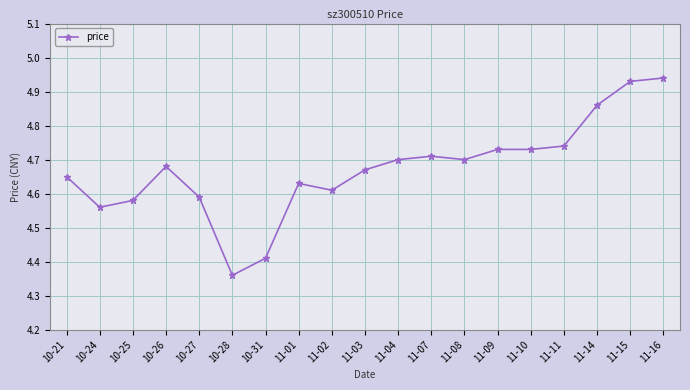

The value at 11-03 is 4.7. True or false?

True